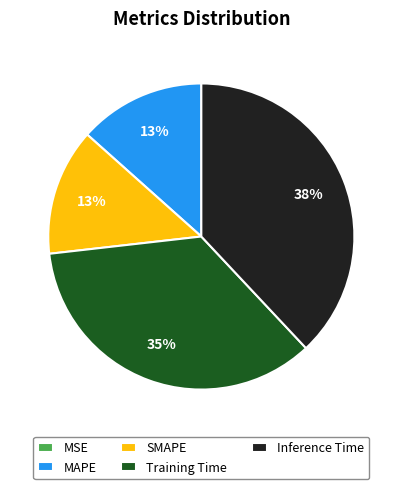

What percentage is the Inference Time slice, to the nearest percent?

38%